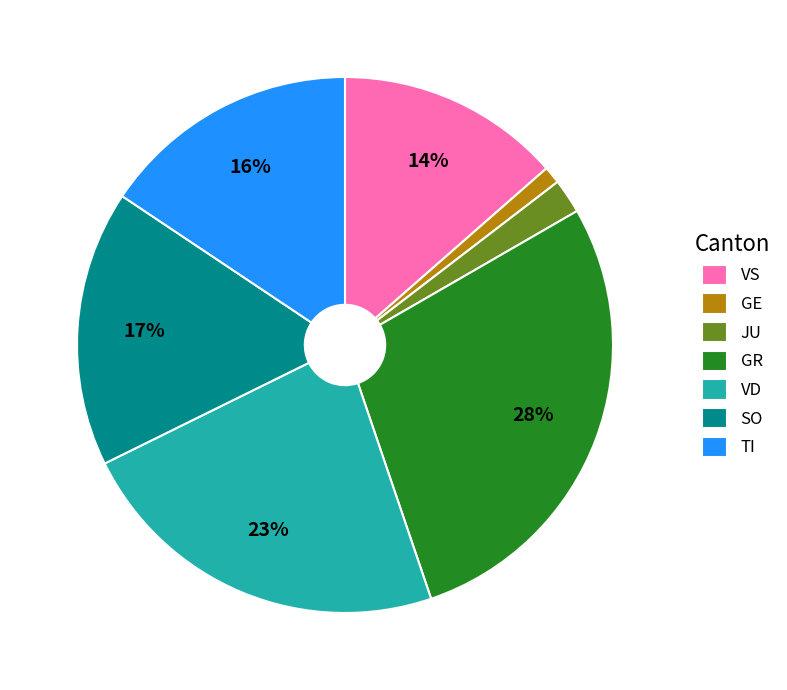

To the nearest percent, what is the difference between the GR and VD slice percentages?

5%